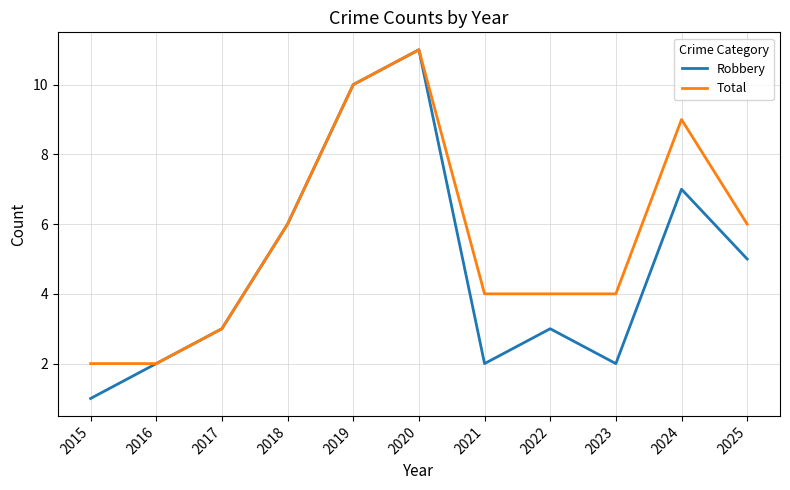

What is the difference between the Robbery values at 2025 and 2020?

6